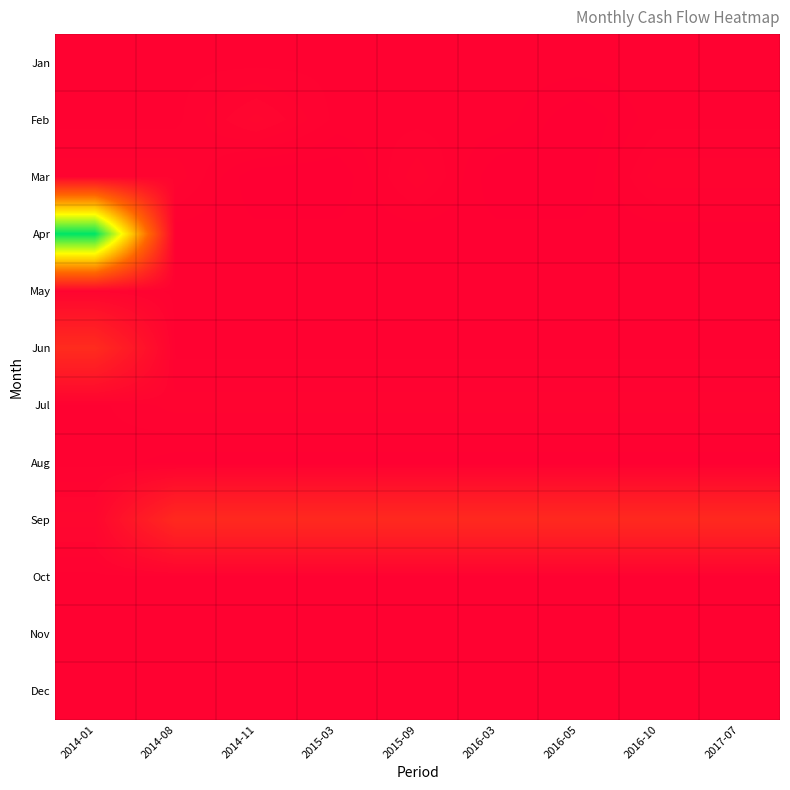

How many data points does each series have?

9